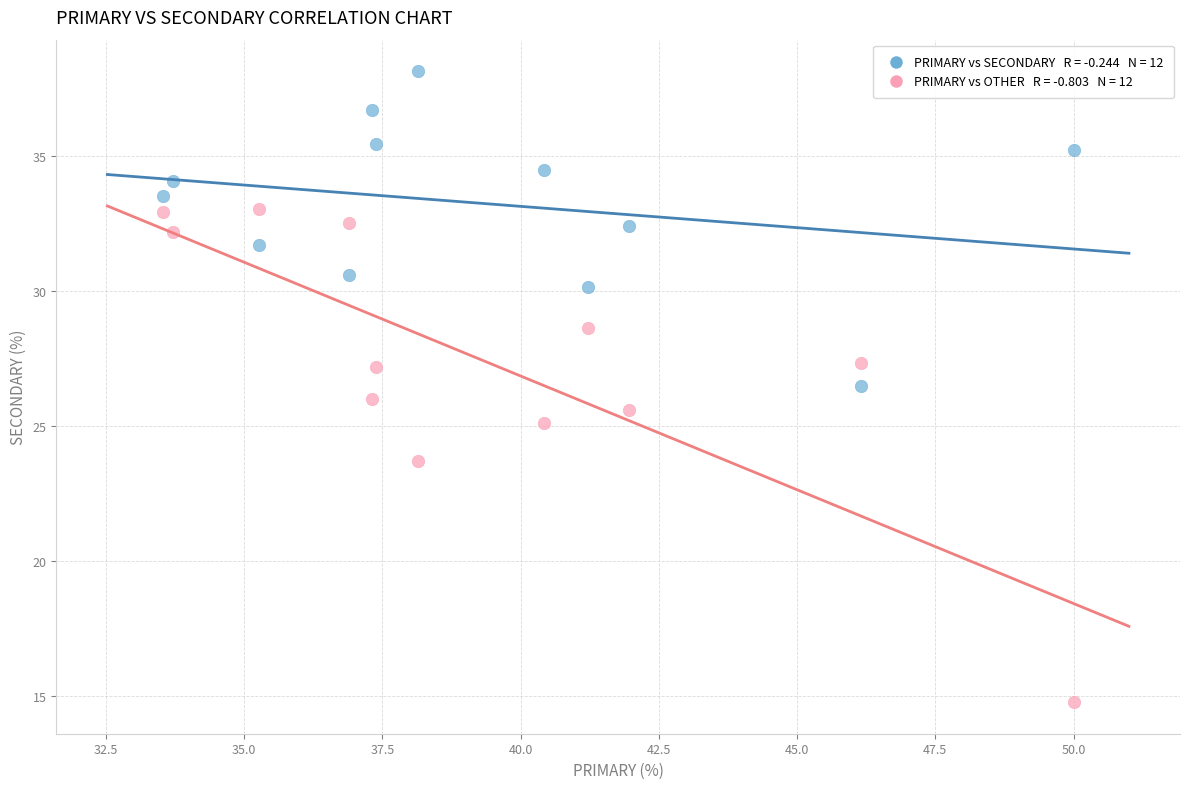

Across all data points, what is the range of Y values (max minus min)?

23.4